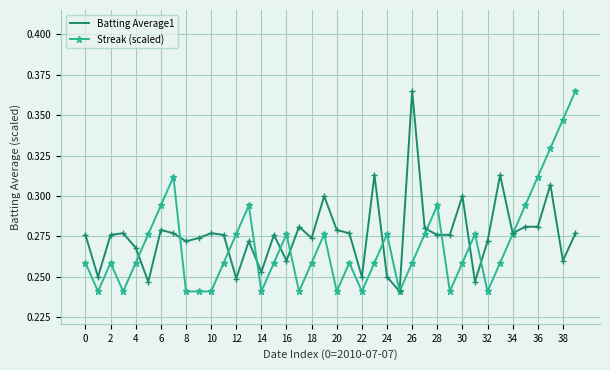

How many interior local valleys does the Batting Average1 series have?

12